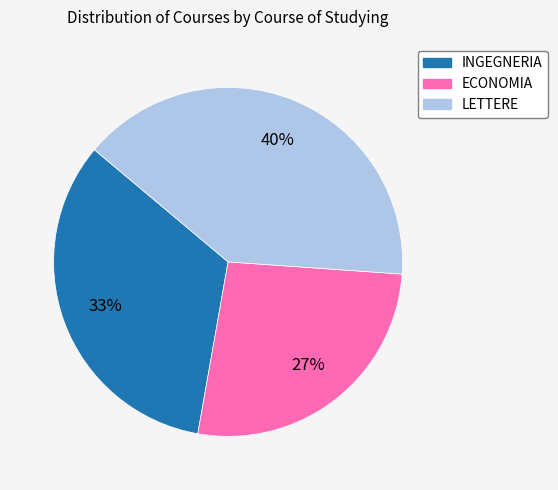

To the nearest percent, what is the average slice percentage?

33%